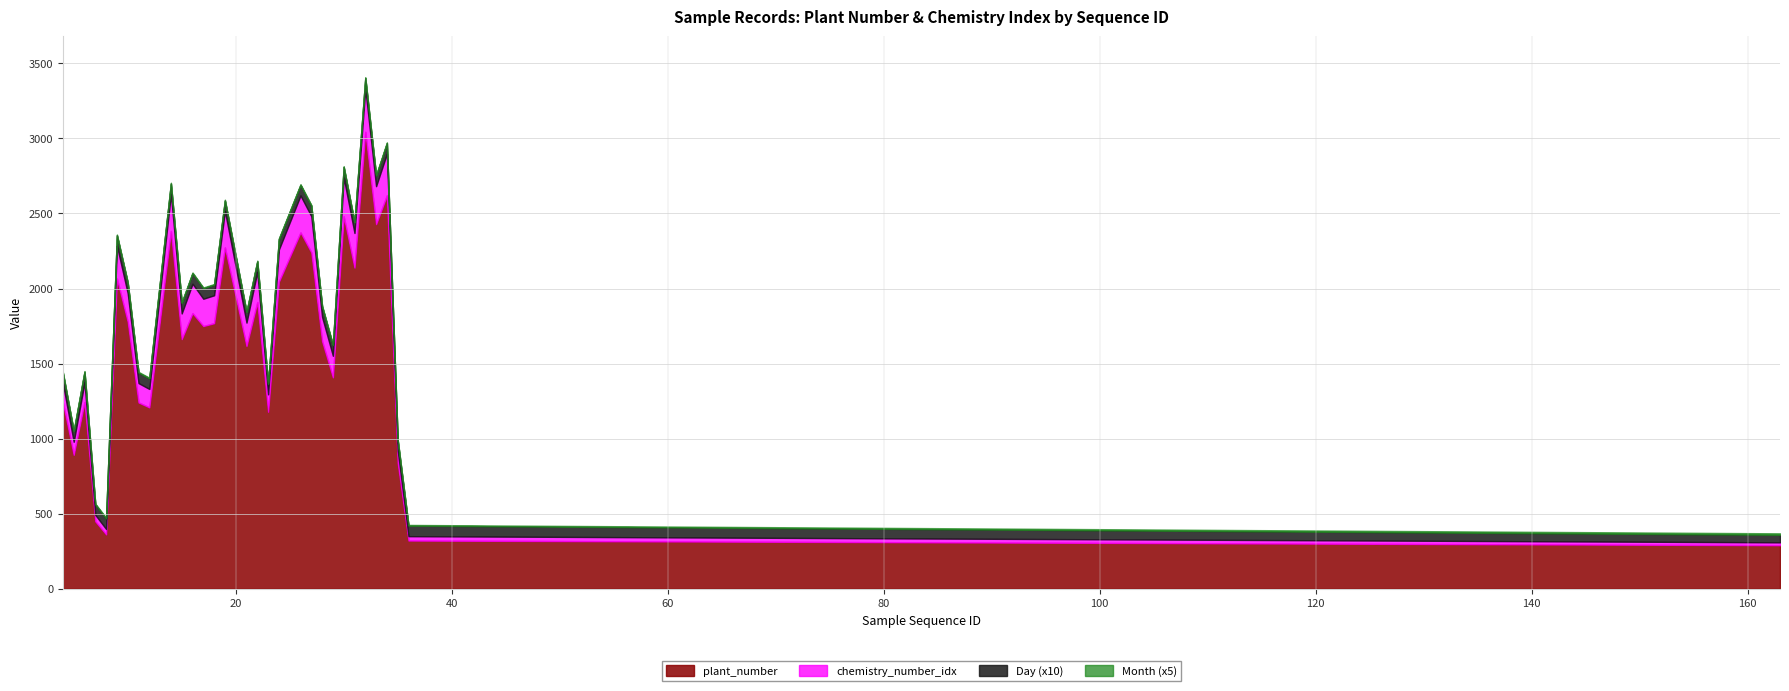

Between 12 and 15, which series saw the biggest shift?

plant_number